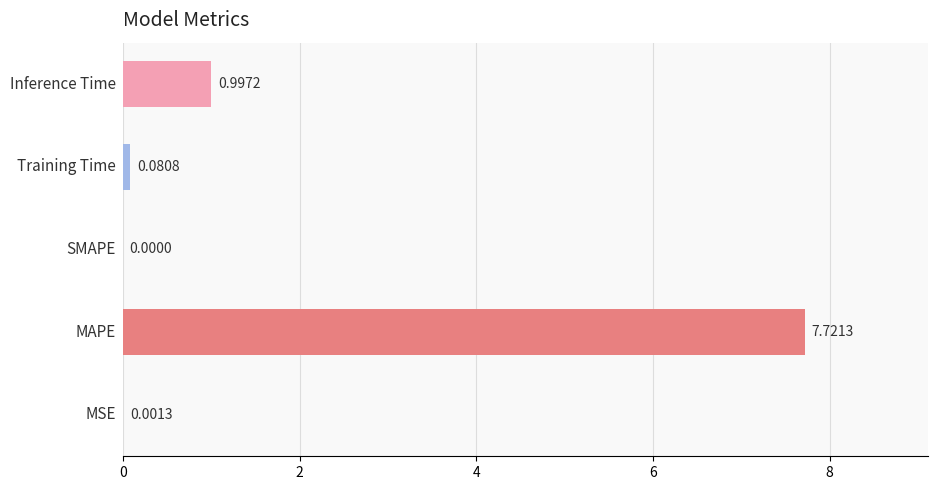

What is the sum of all values?

8.8